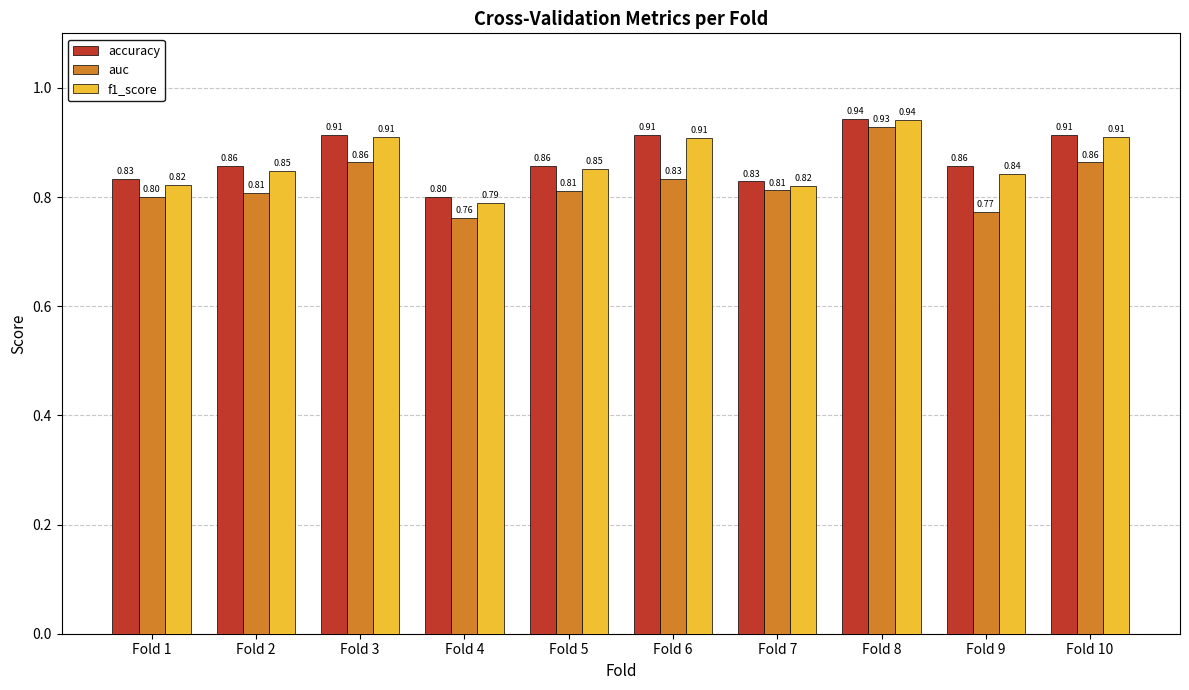

What is the minimum value shown in the chart?

0.8